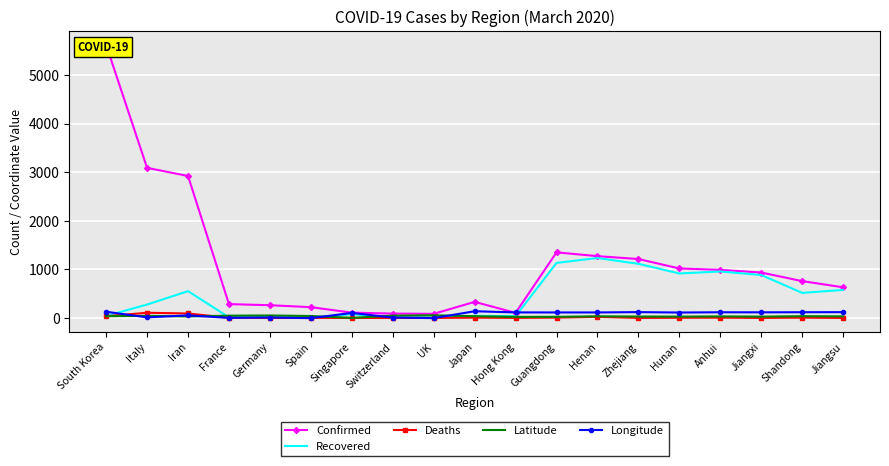

What is the value of the Latitude point at the 13th from the left?

33.9